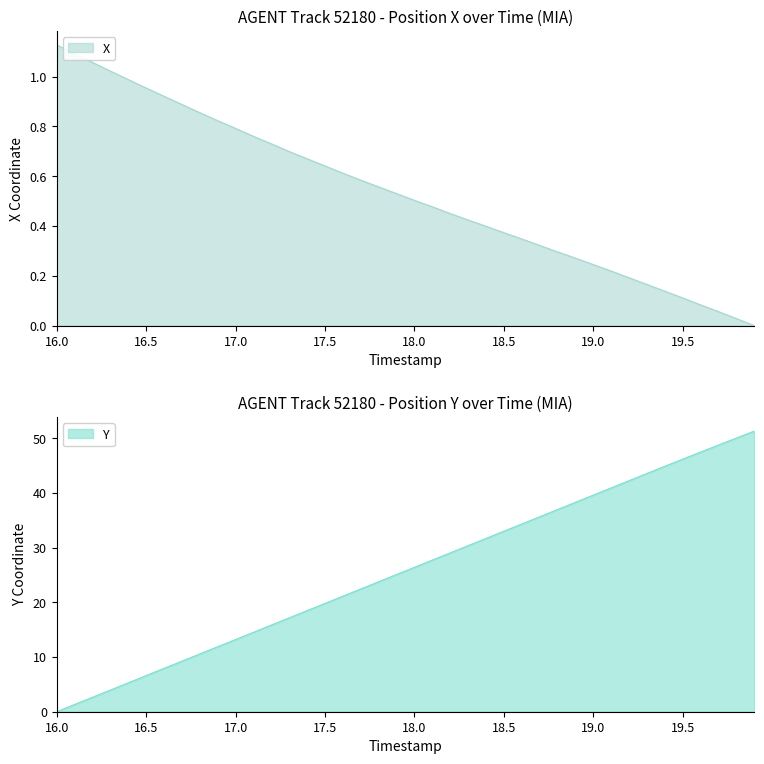

Read the Y value at 16.5.

6.6